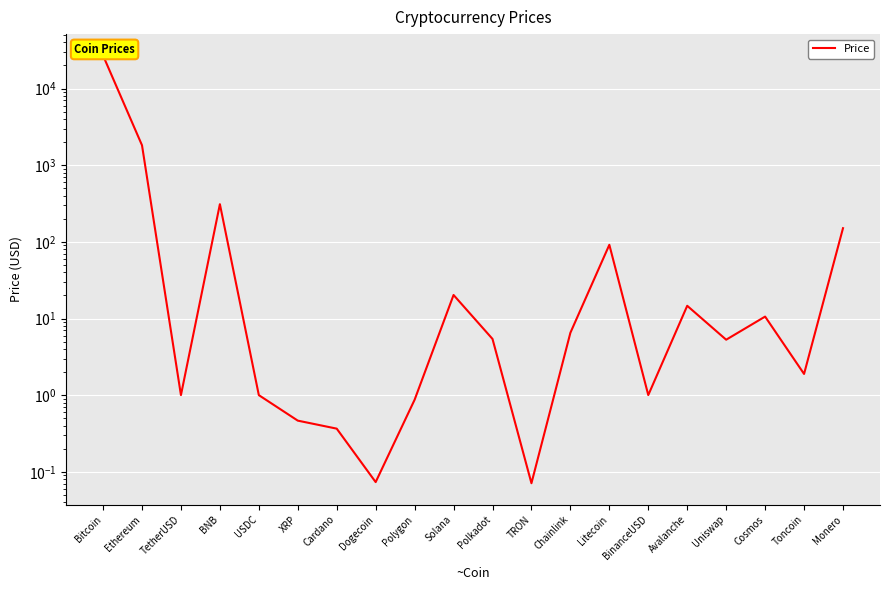

Reading left to right, extract all data points from this chart.

26955.2	1818.8	1.0	310.0	1.0	0.5	0.4	0.1	0.9	20.3	5.4	0.1	6.5	91.5	1.0	14.7	5.3	10.6	1.9	150.7